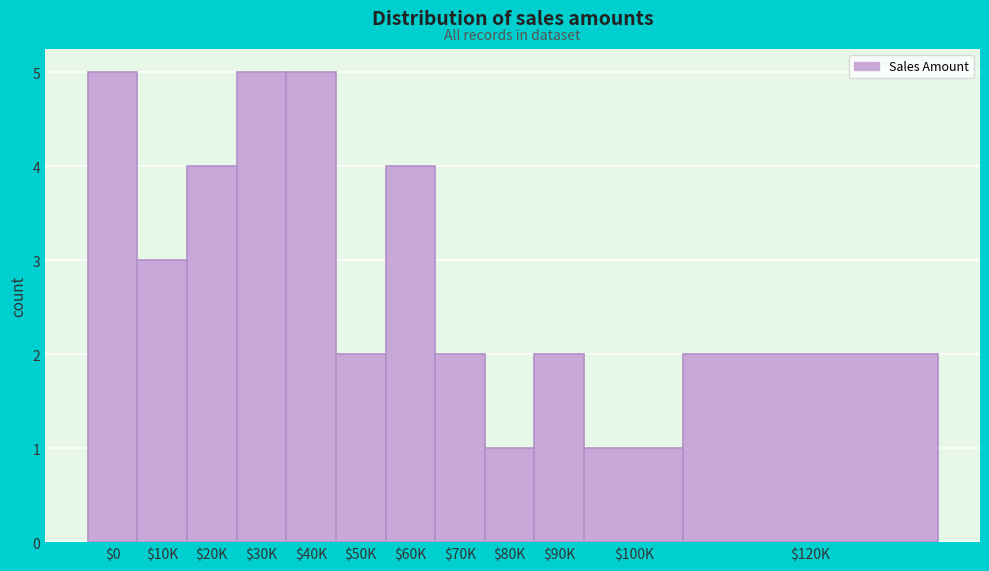

Reading left to right, extract all data points from this chart.

5	3	4	5	5	2	4	2	1	2	1	2